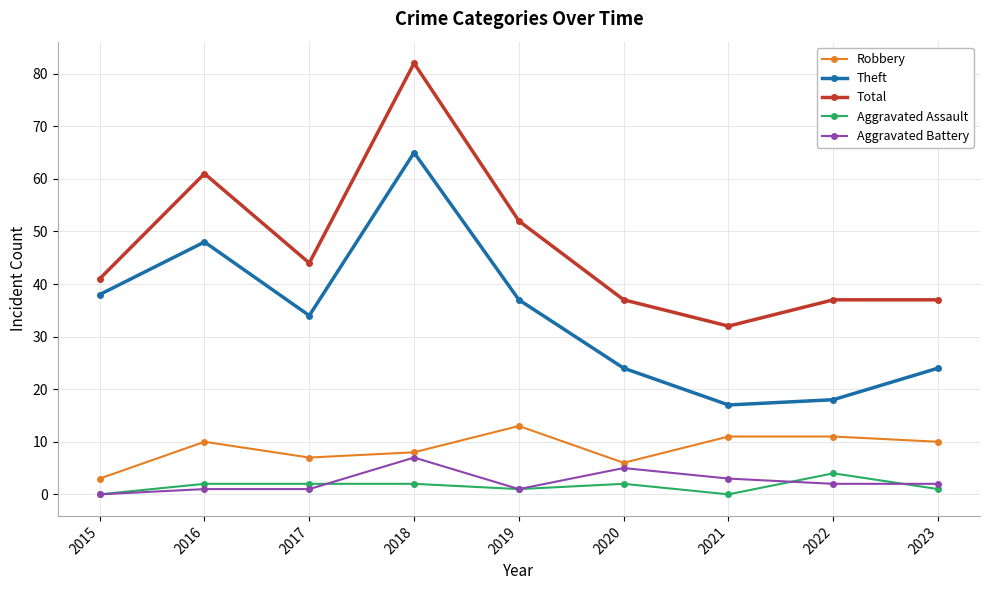

Reading left to right, extract all data points from this chart.

Robbery: 3	10	7	8	13	6	11	11	10
Theft: 38	48	34	65	37	24	17	18	24
Total: 41	61	44	82	52	37	32	37	37
Aggravated Assault: 0	2	2	2	1	2	0	4	1
Aggravated Battery: 0	1	1	7	1	5	3	2	2